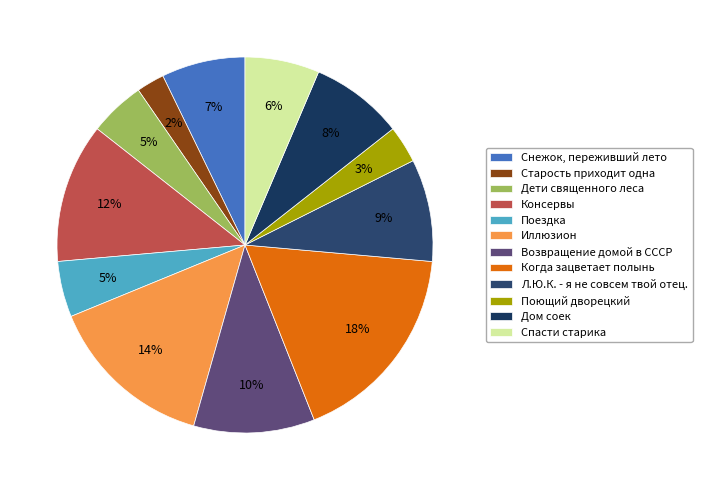

Is the sum of Спасти старика and Иллюзион greater than half?

No